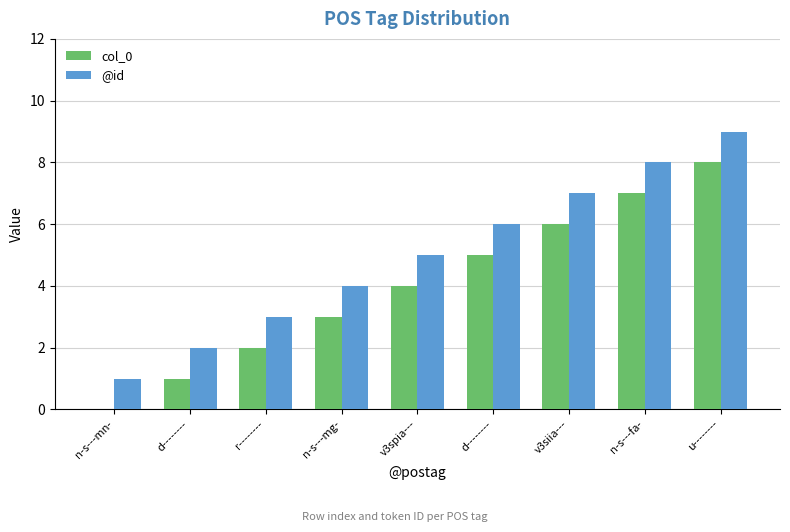

True or false: col_0 has a value of 7 at n-s---fa-.

True